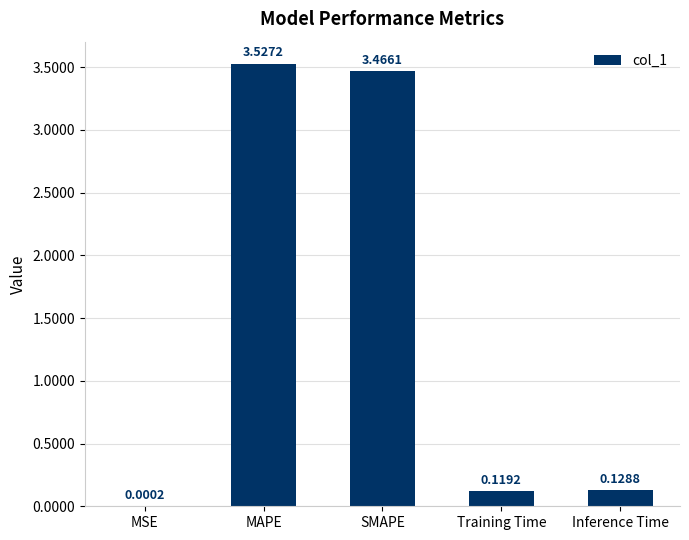

What is the sum of the values at Training Time and MAPE?

3.6